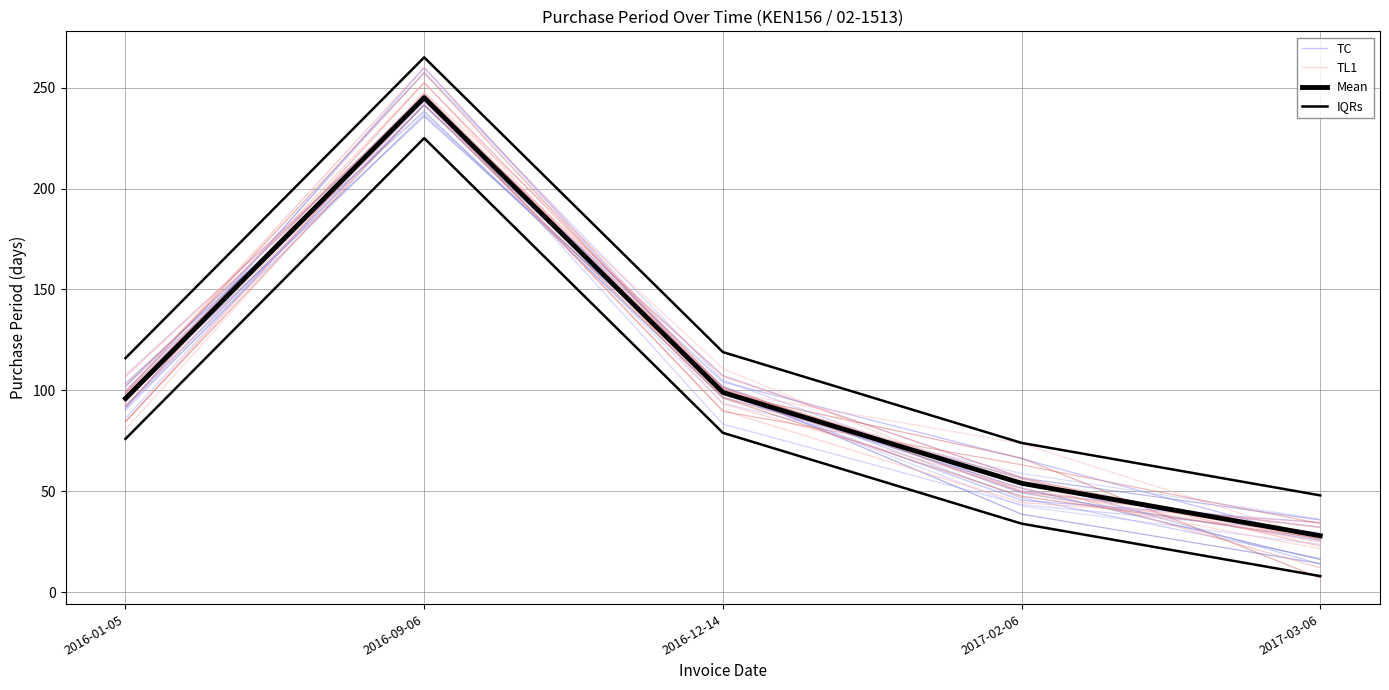

The Mean series shows 28.0 at 2017-03-06. True or false?

True